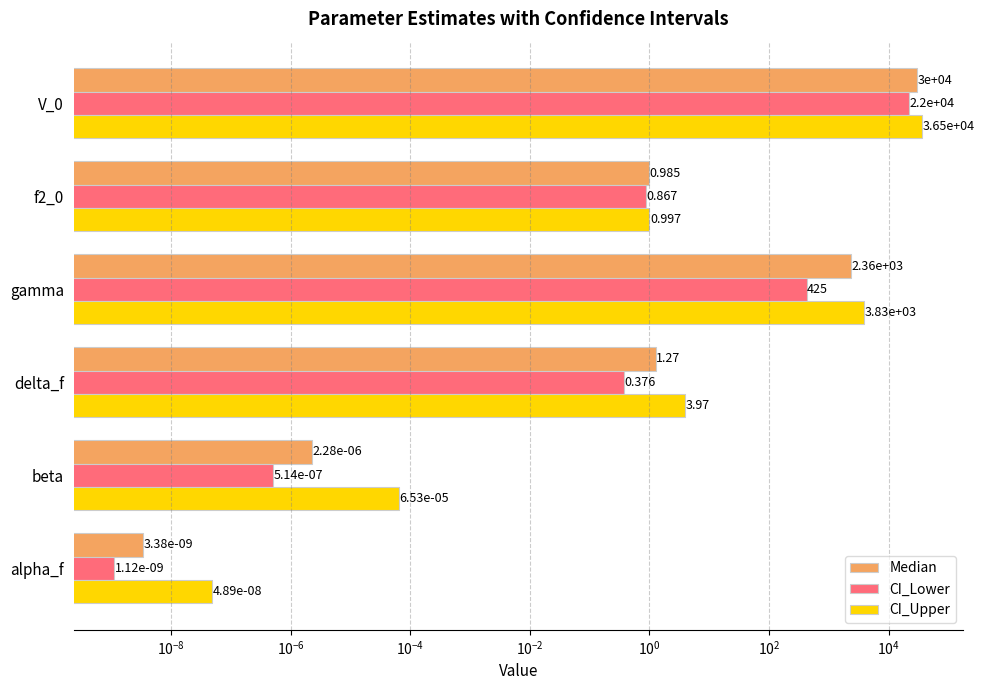

Is the value of CI_Upper at V_0 greater than the value of Median at gamma?

Yes